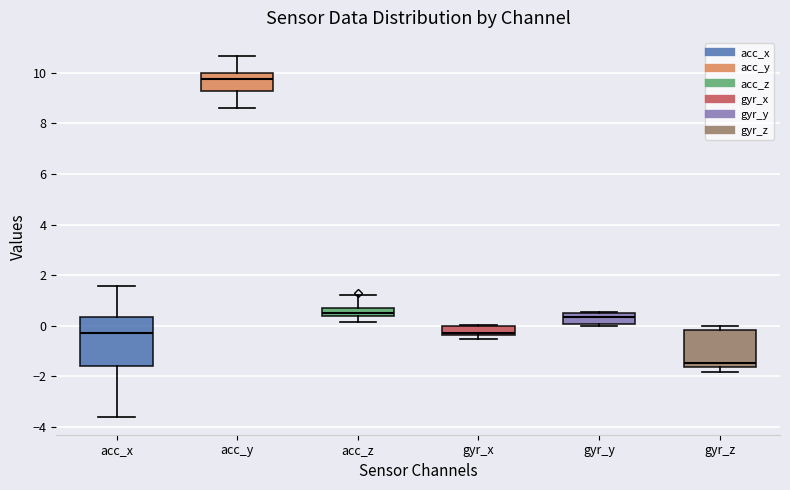

Where does the lower whisker of the box for acc_y end on the y-axis? The values are not printed on the chart, so give them approximately, as read against the axis.

8.6